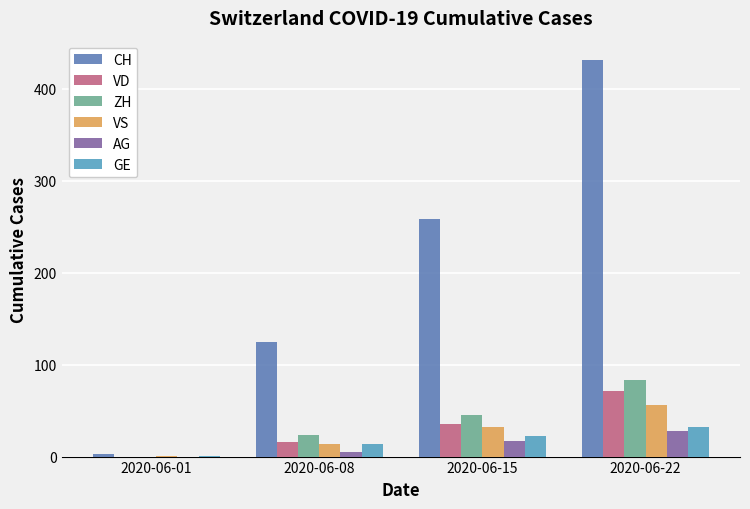

How many values in AG are above zero?

3